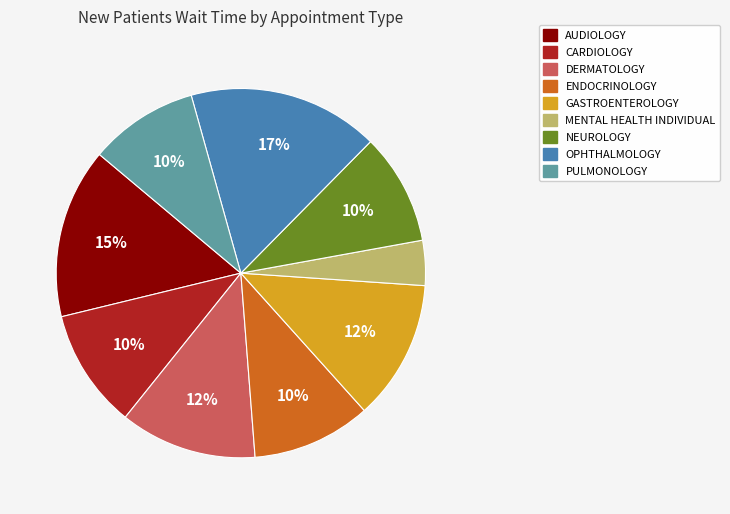

Count the number of slices in the pie.

9